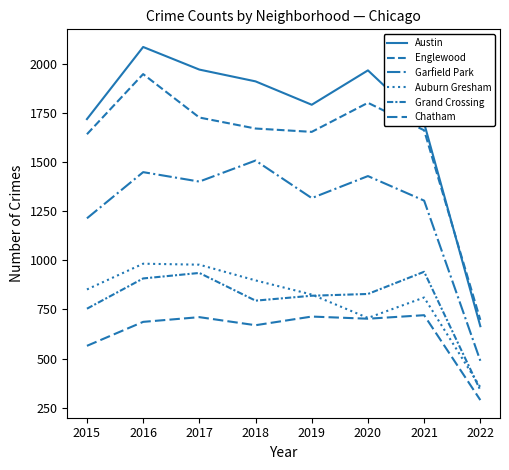

What is the smallest value displayed?

289